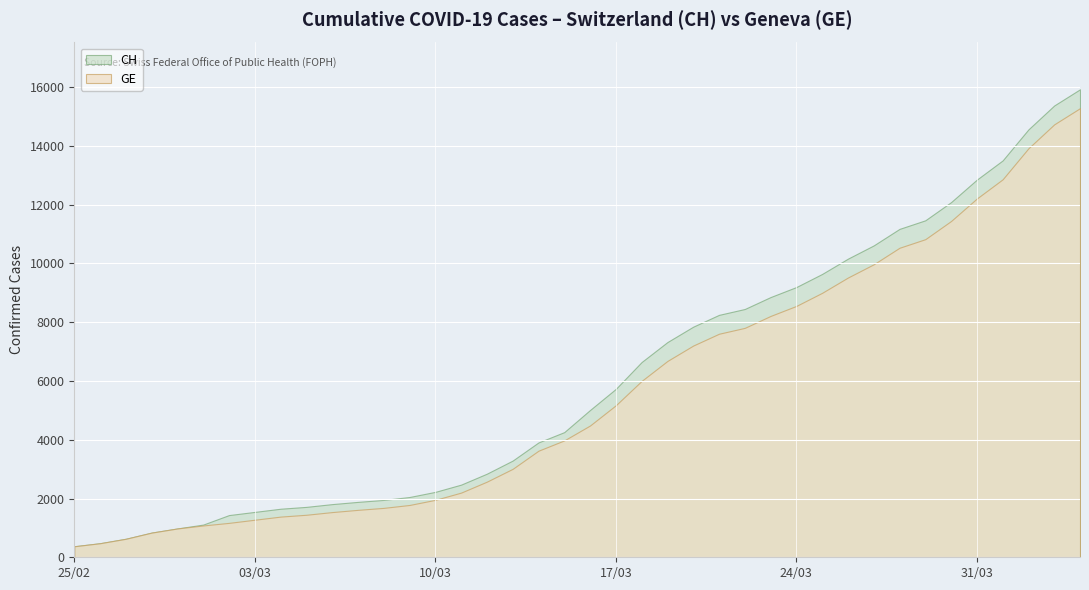

What is the value of the CH point at the 23rd from the left?

6644